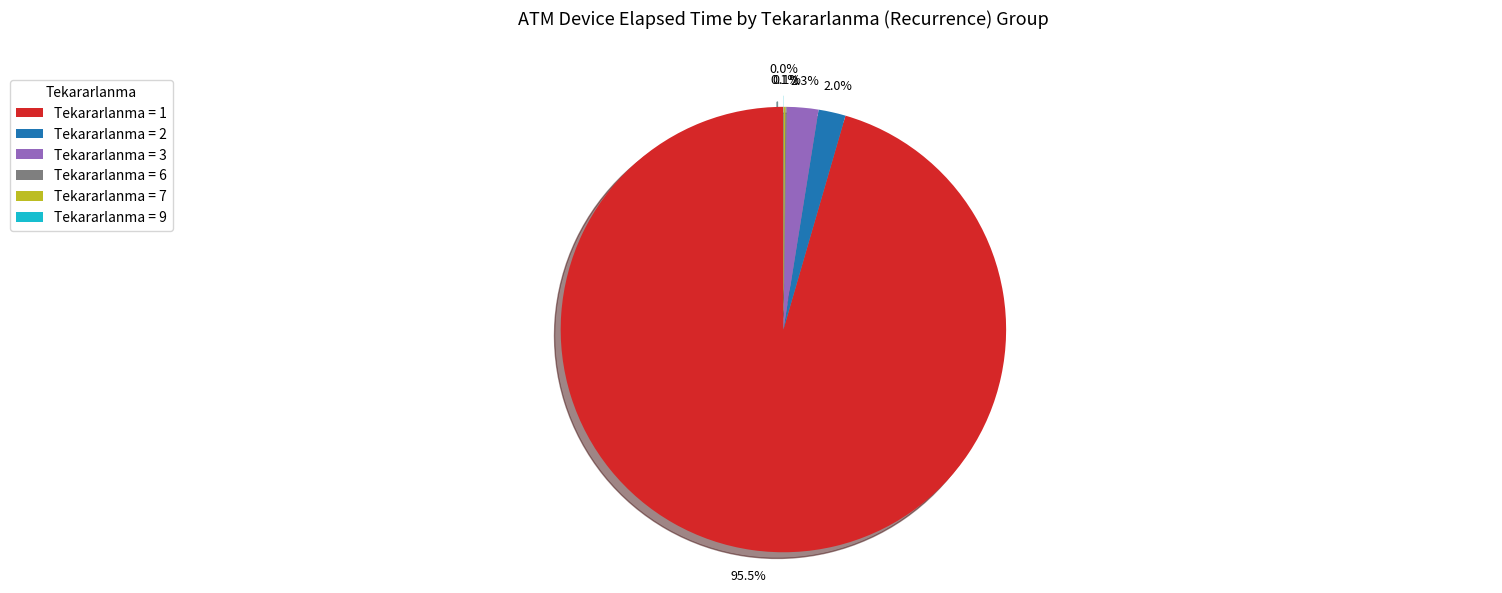

Is Tekararlanma = 2 the majority of the pie?

No